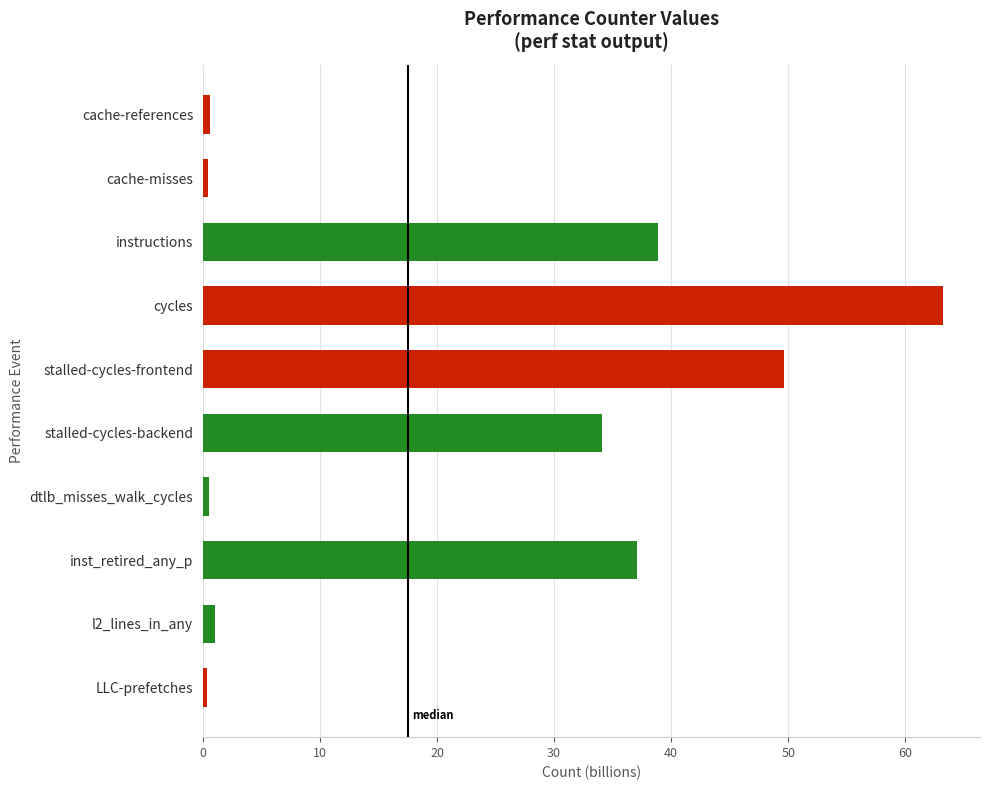

What is the maximum value shown in the chart?

63.2